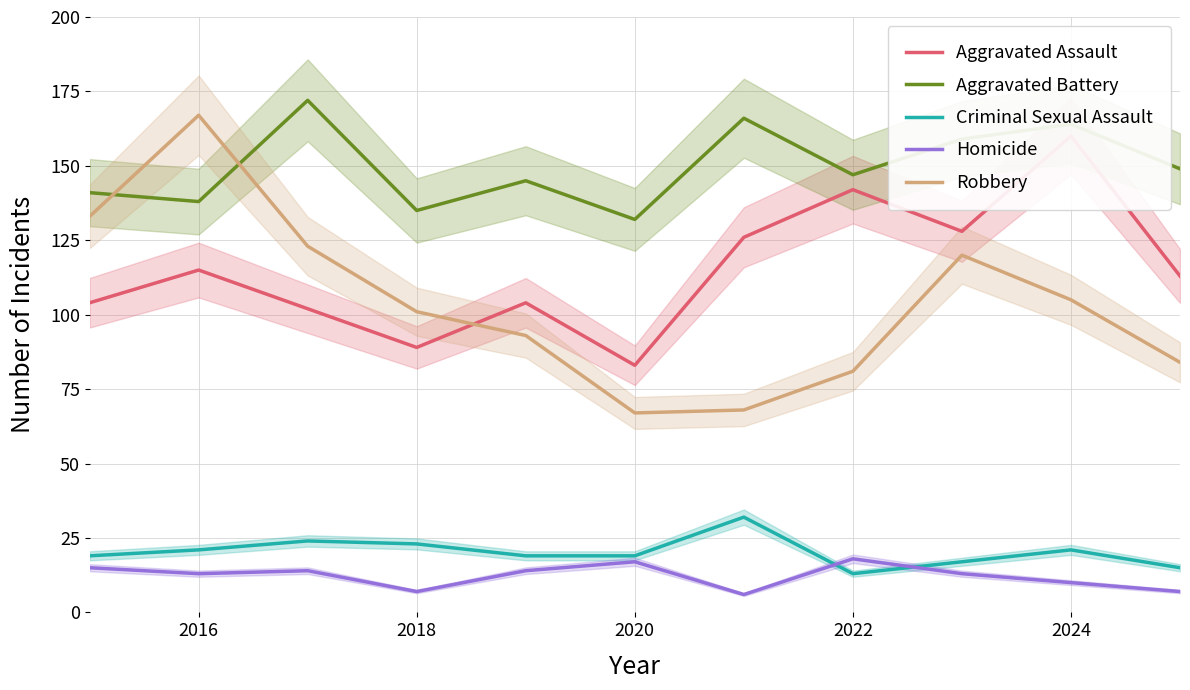

Reading left to right, list all the values displayed in this chart.

Aggravated Assault: 104	115	102	89	104	83	126	142	128	160	113
Aggravated Battery: 141	138	172	135	145	132	166	147	159	164	149
Criminal Sexual Assault: 19	21	24	23	19	19	32	13	17	21	15
Homicide: 15	13	14	7	14	17	6	18	13	10	7
Robbery: 133	167	123	101	93	67	68	81	120	105	84